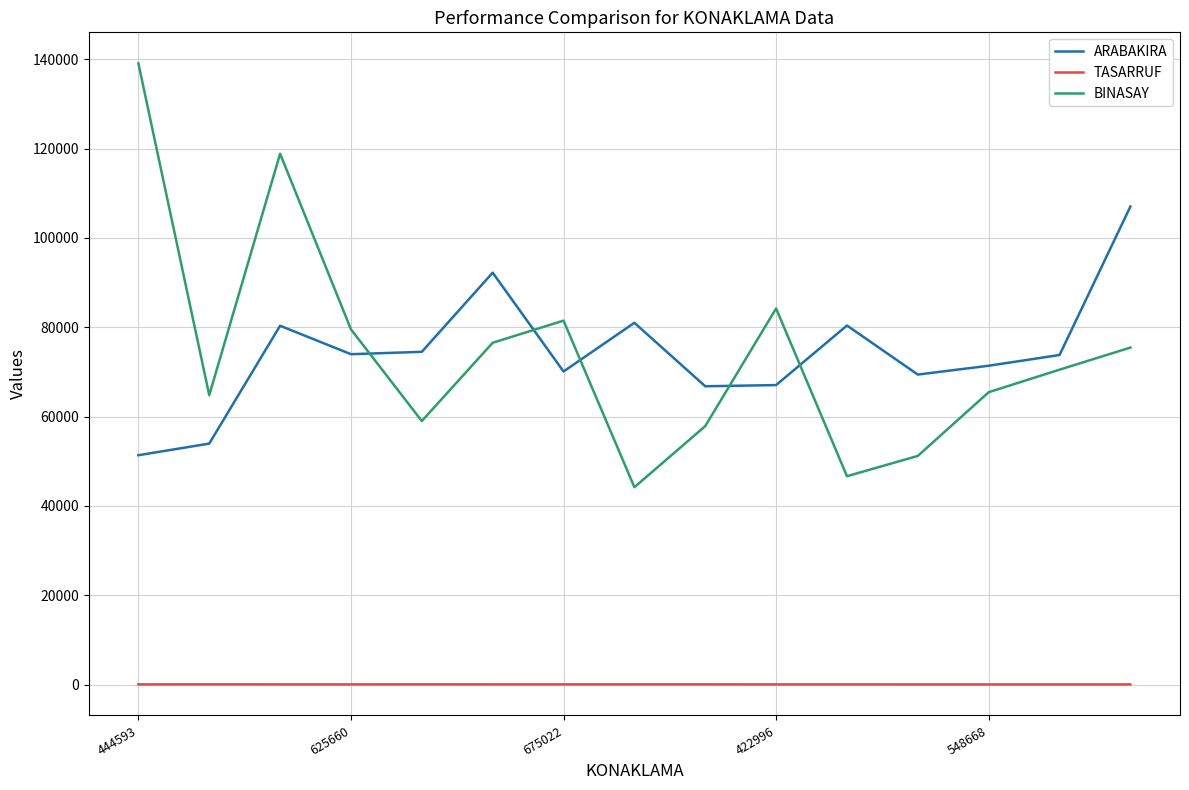

True or false: TASARRUF and ARABAKIRA intersect in this chart.

False